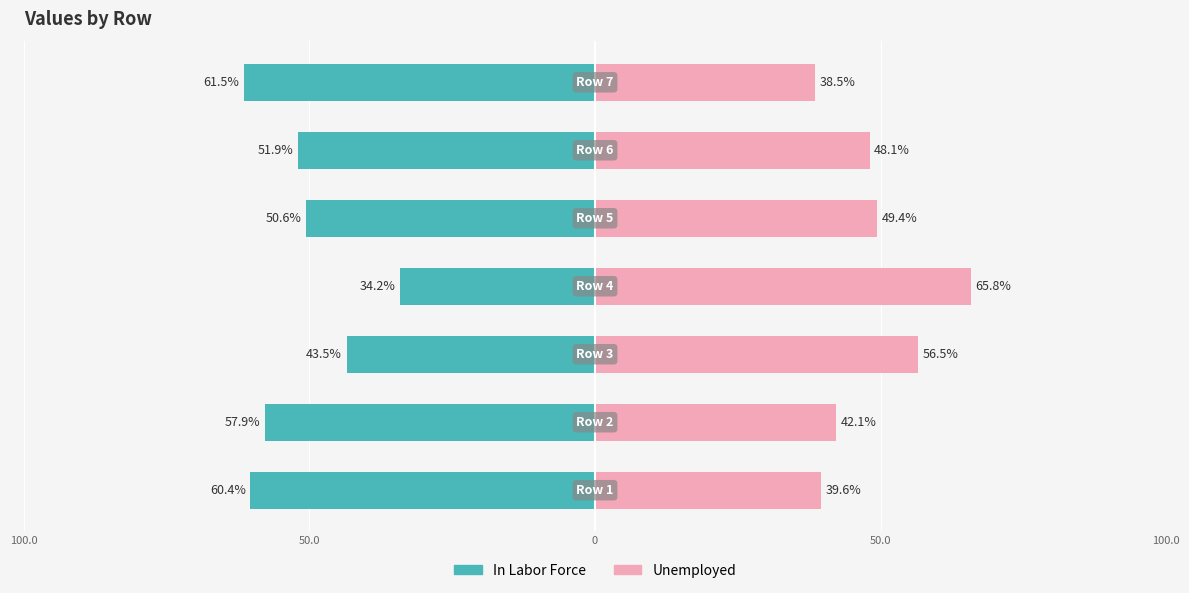

What are all the series names shown in the legend?

In Labor Force, Unemployed